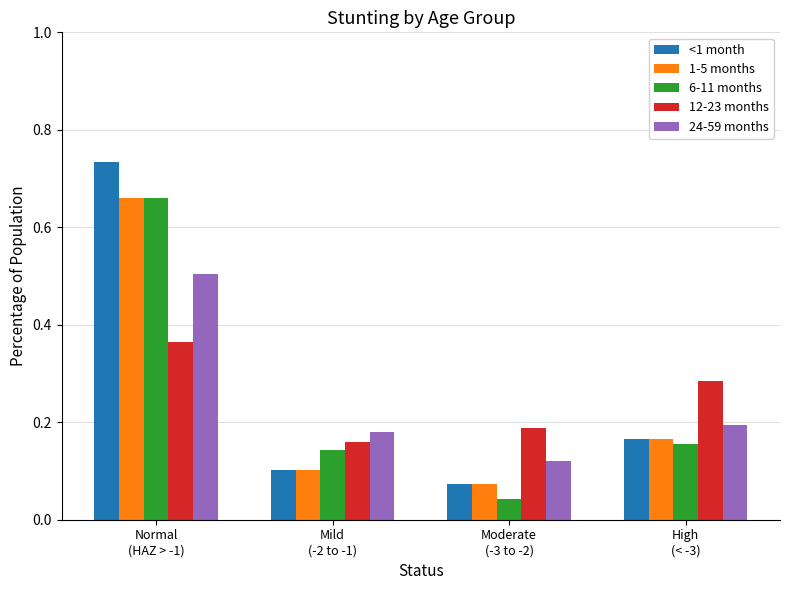

At how many categories does at least one series exceed 0?

4